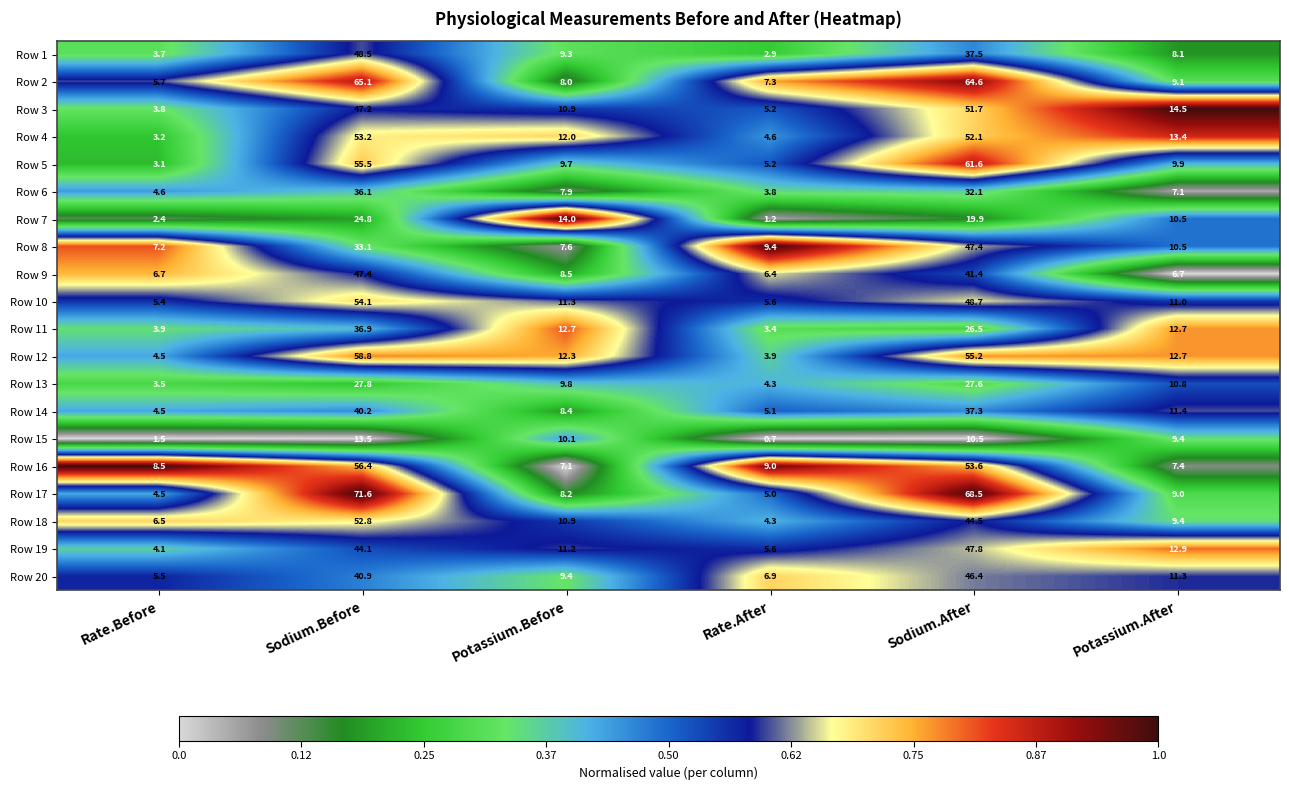

At how many categories does at least one series exceed 0?

6